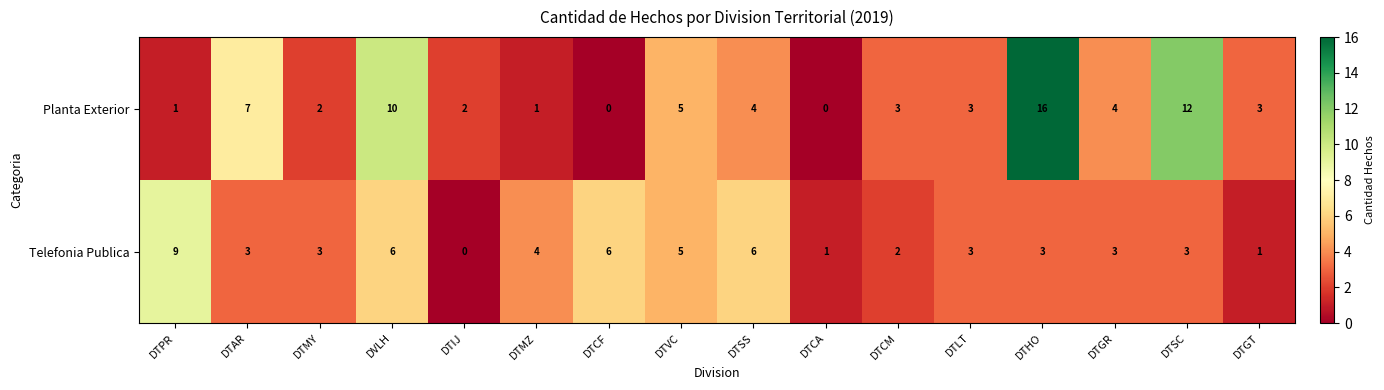

List the series in order of their overall mean, lowest first.

Telefonia Publica, Planta Exterior